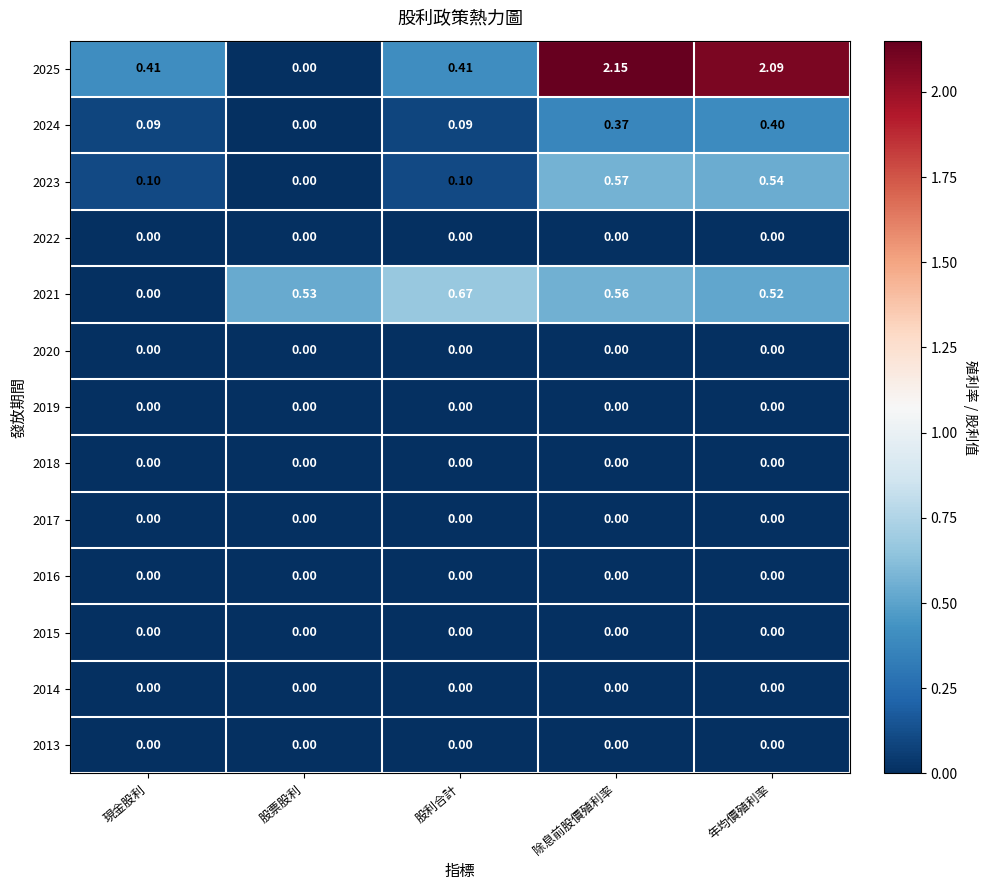

Which series has the largest total across all categories?

2025